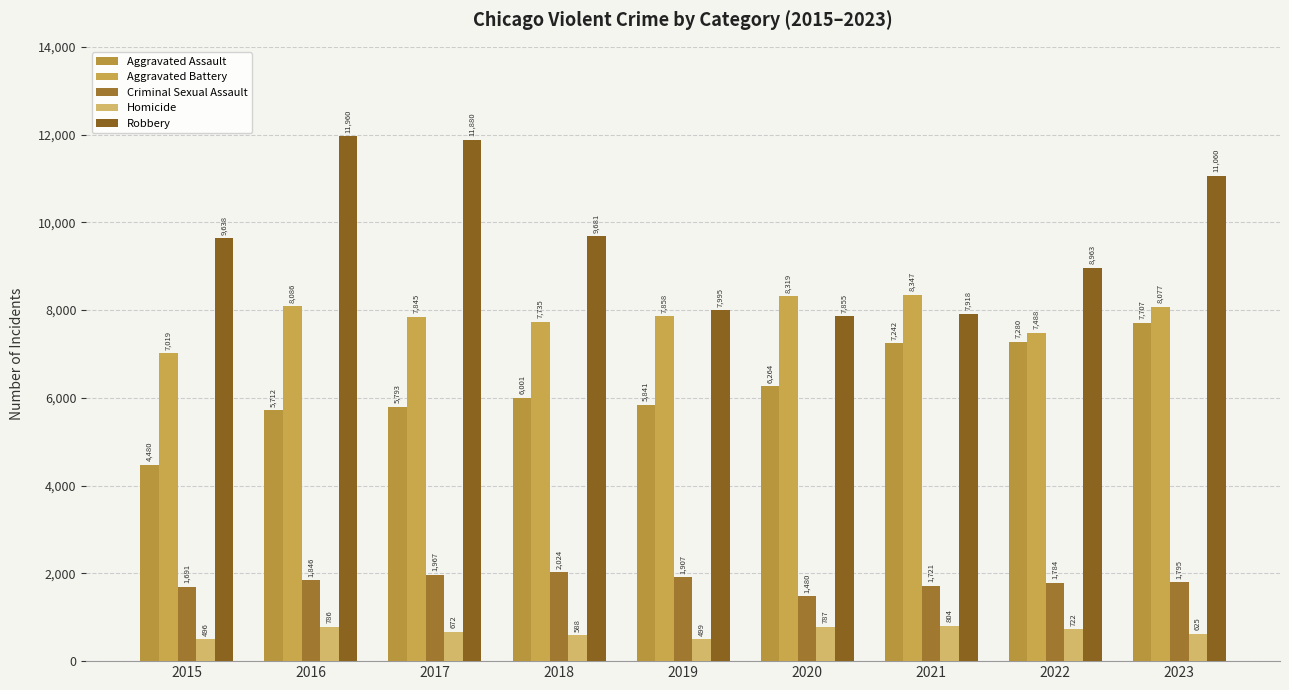

The Aggravated Assault series shows 1720 at 2018. True or false?

False